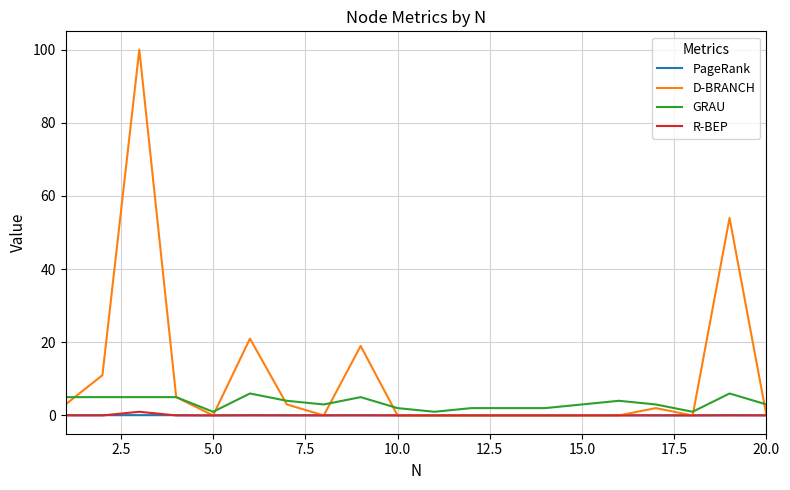

Which series has the largest total across all categories?

D-BRANCH